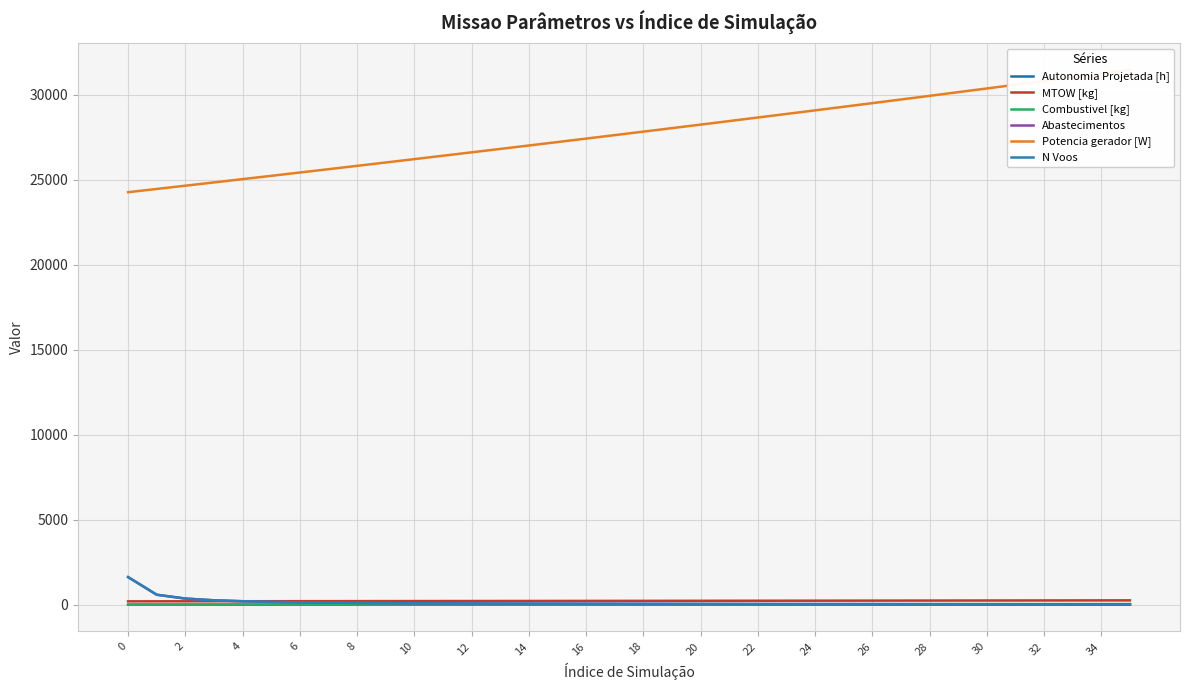

At which label does Combustivel [kg] first exceed 19?

19